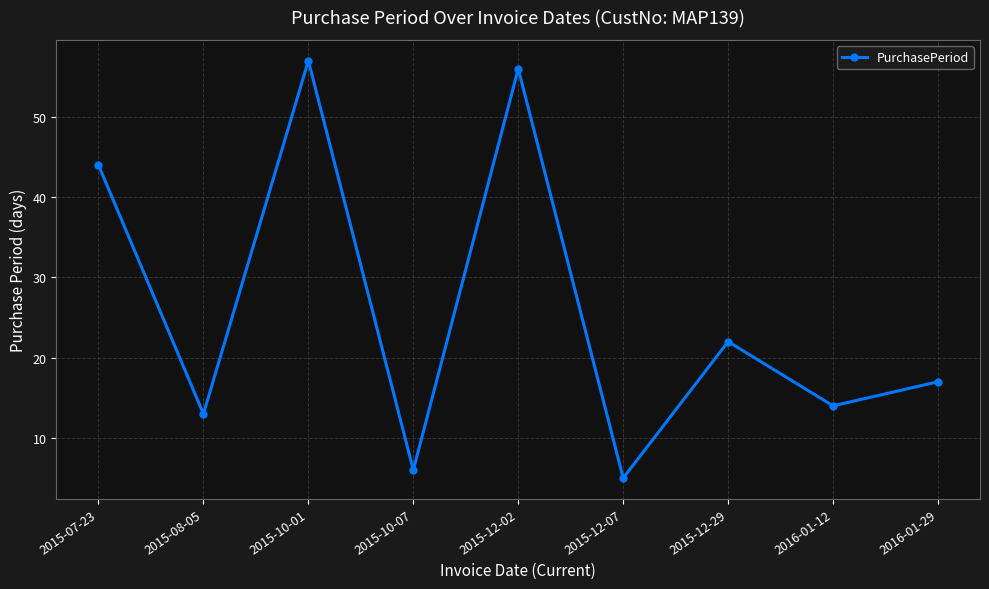

List the labels in order of value, largest first.

2015-10-01, 2015-12-02, 2015-07-23, 2015-12-29, 2016-01-29, 2016-01-12, 2015-08-05, 2015-10-07, 2015-12-07